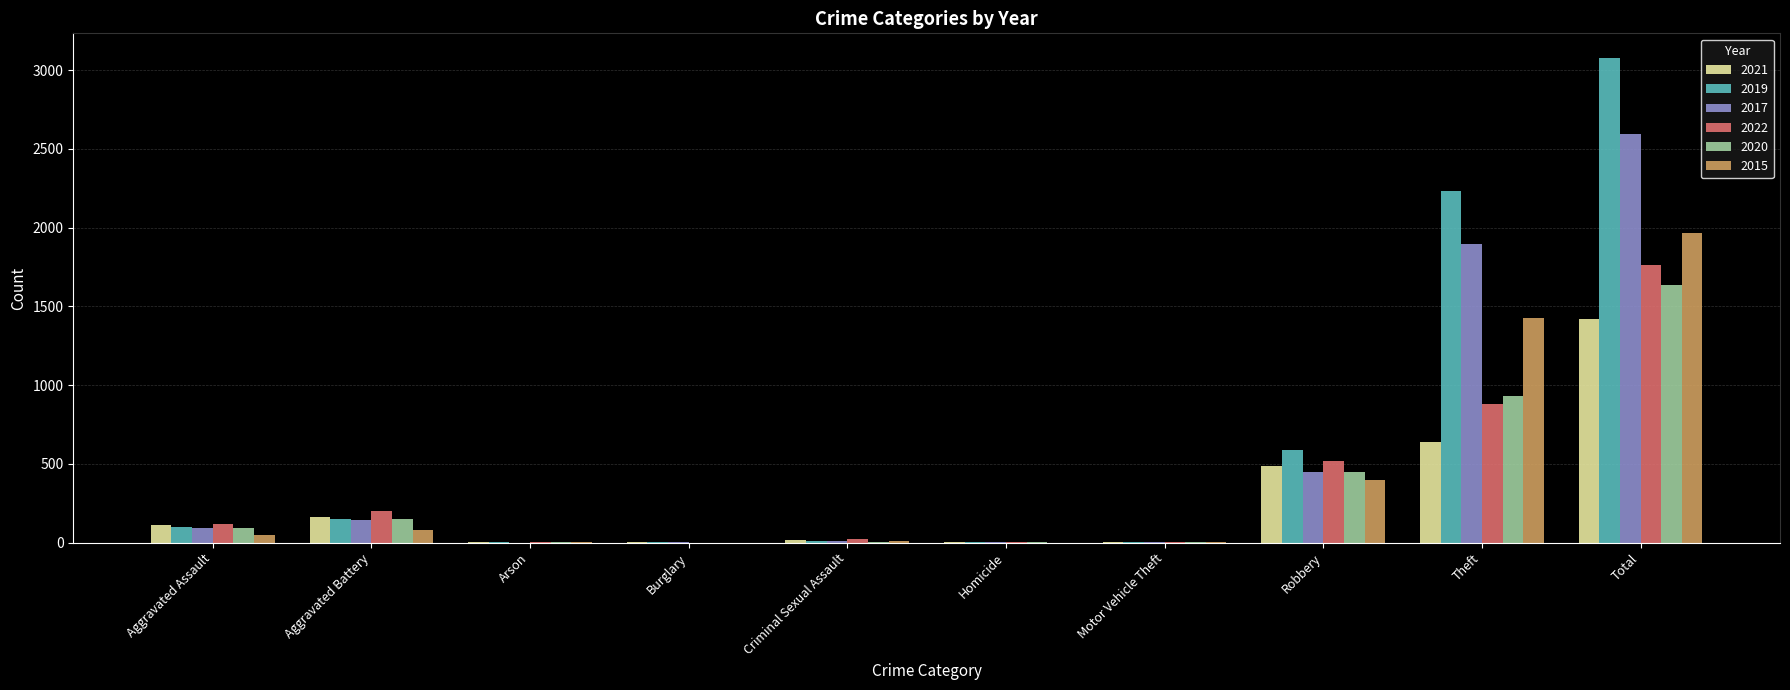

At which label is 2021 closest to 711?

Theft